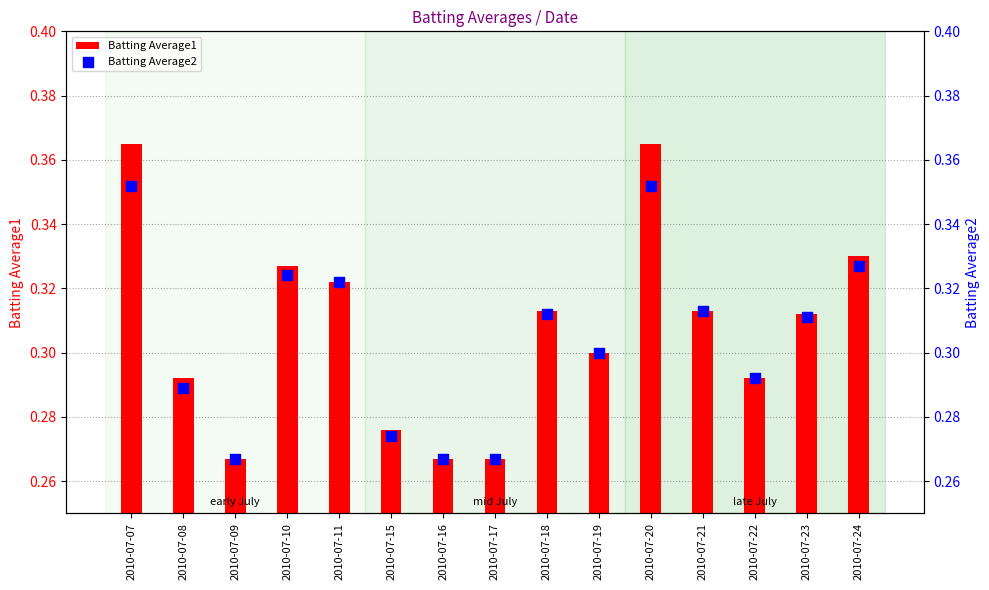

Is the value of Batting Average1 at 2010-07-22 greater than the value of Batting Average2 at 2010-07-08?

Yes